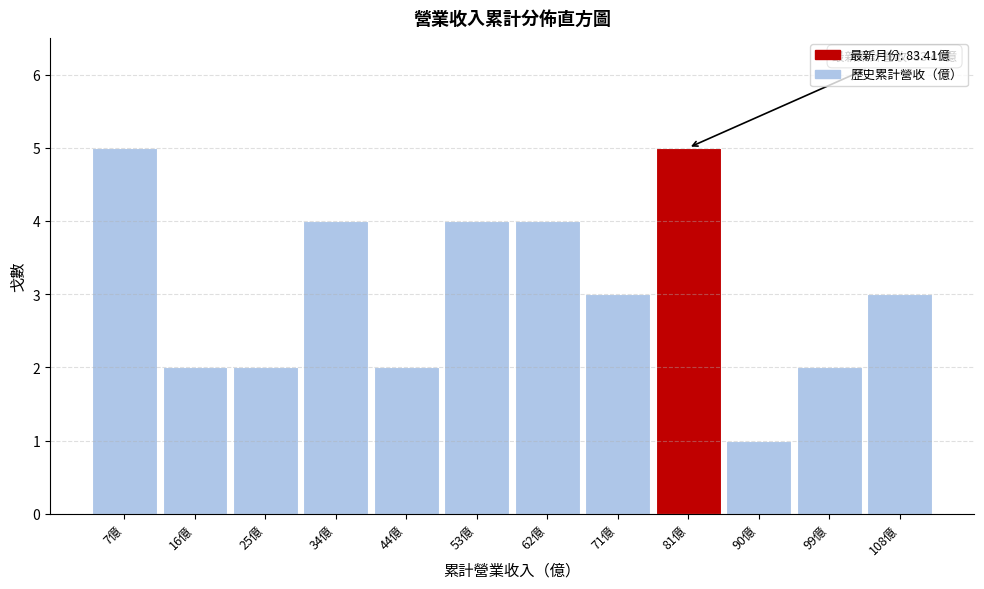

Reading left to right, transcribe all the data shown in this chart.

5	2	2	4	2	4	4	3	5	1	2	3